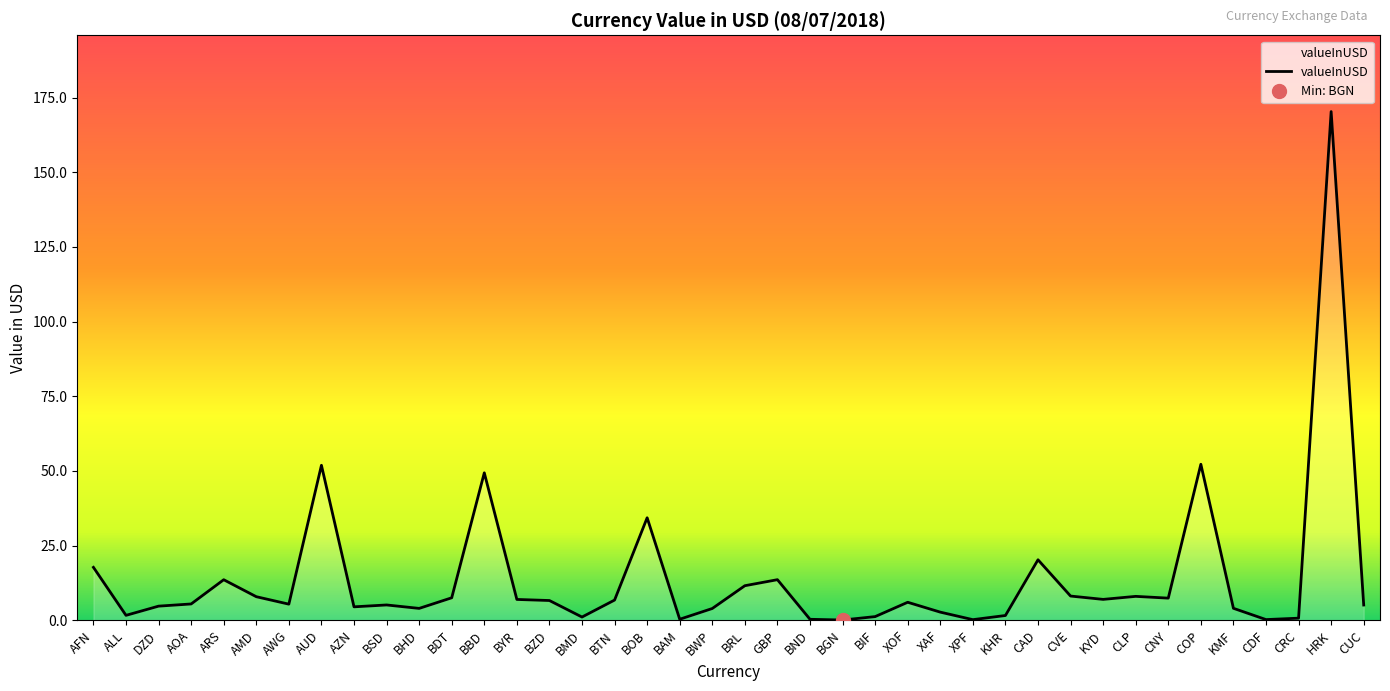

At which label is the value closest to 85?

COP